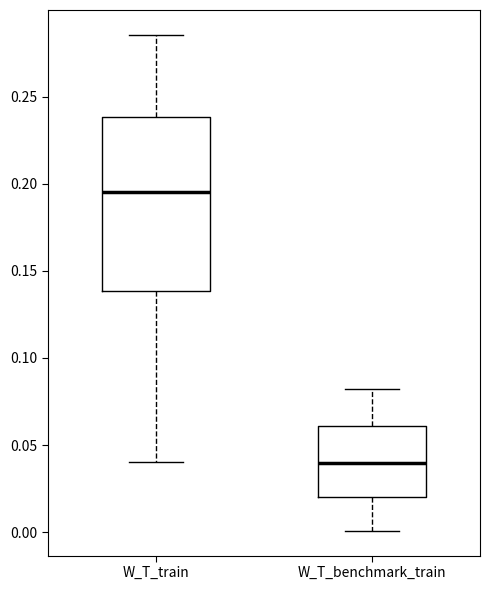

Which box's median line is the lowest?

W_T_benchmark_train